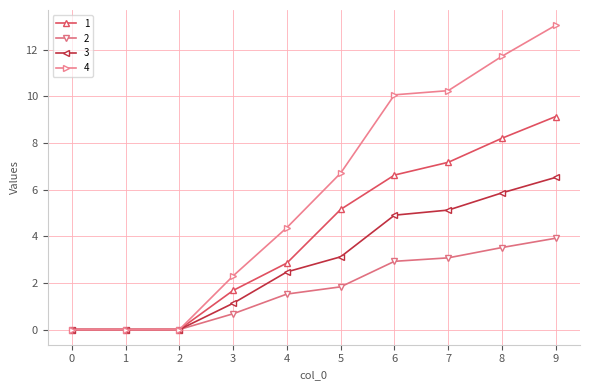

List the series in order of their overall mean, lowest first.

2, 3, 1, 4